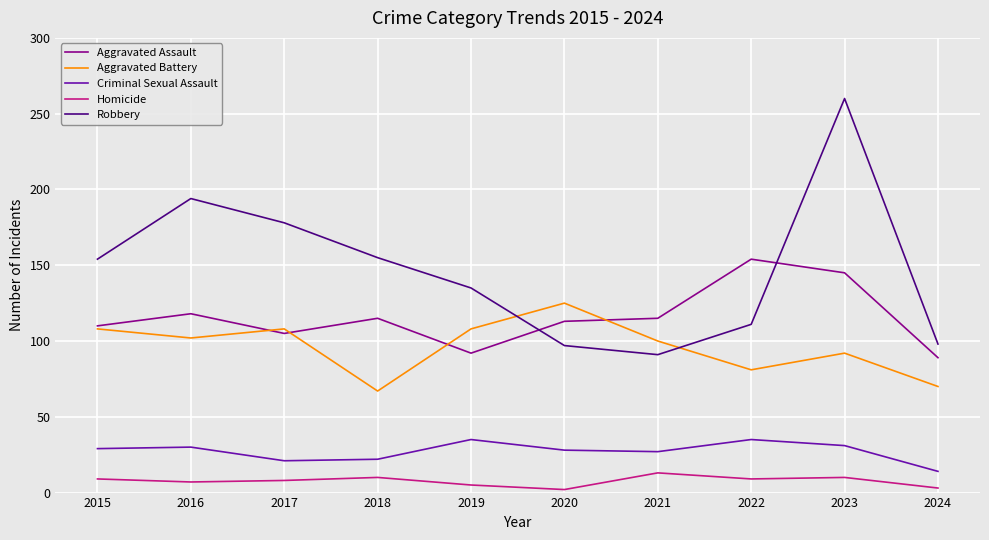

Does the chart display data point markers on the line(s)?

No